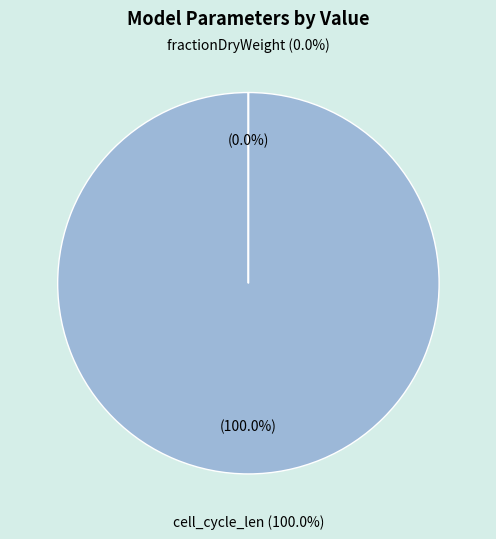

Is the sum of fractionDryWeight and cell_cycle_len greater than half?

Yes